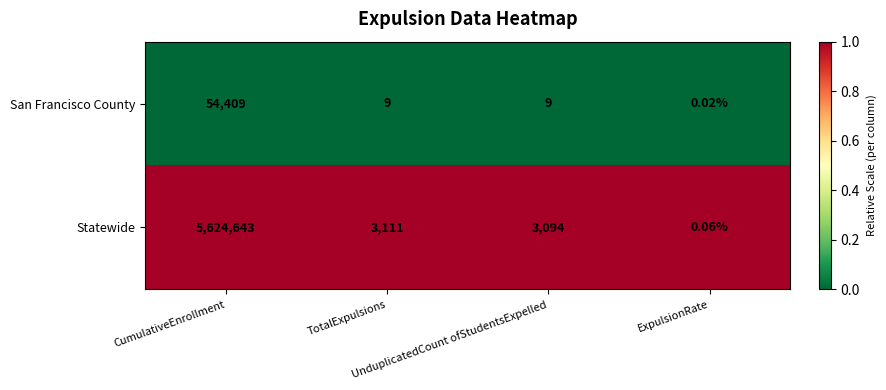

Which series has the largest total across all categories?

Statewide